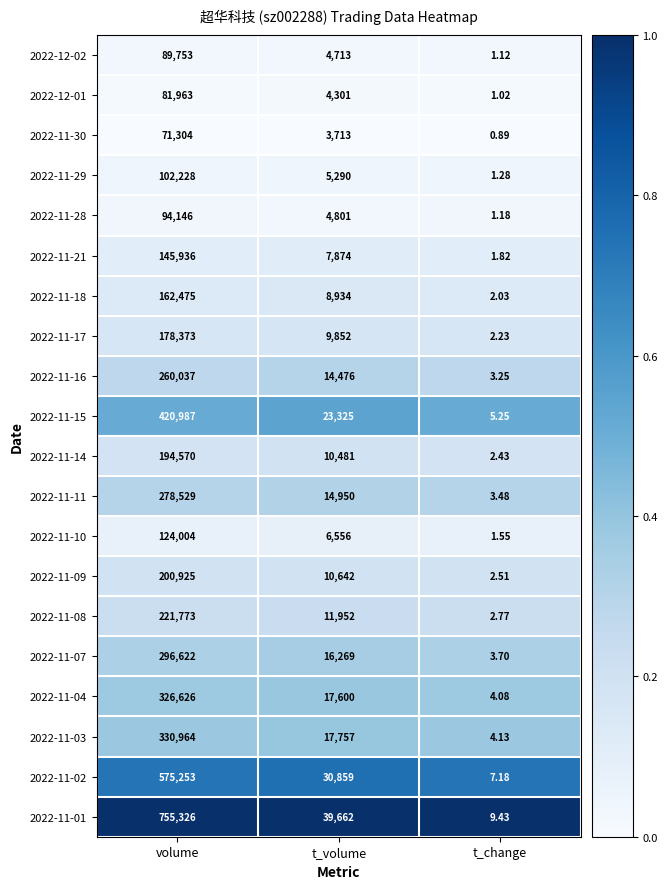

Where is 2022-11-21 nearest to the value 72968?

t_volume